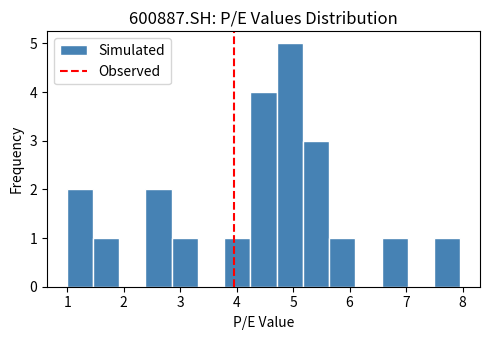

How tall is the bar that spans 3.8 to 4.2 on the x-axis? Neither the bar edges nor the heights are printed on the chart, so give them approximately, as read against the axes.

1